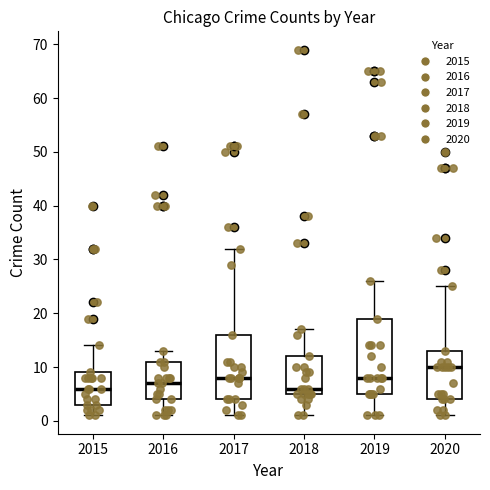

Which box has the highest median line?

2020